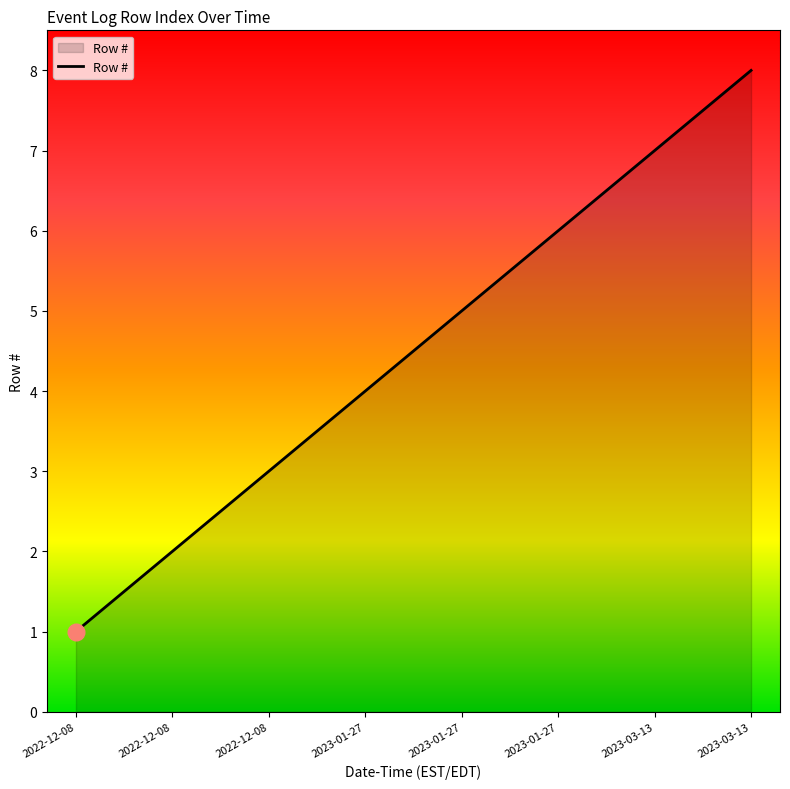

How many lines are shown in the chart?

1